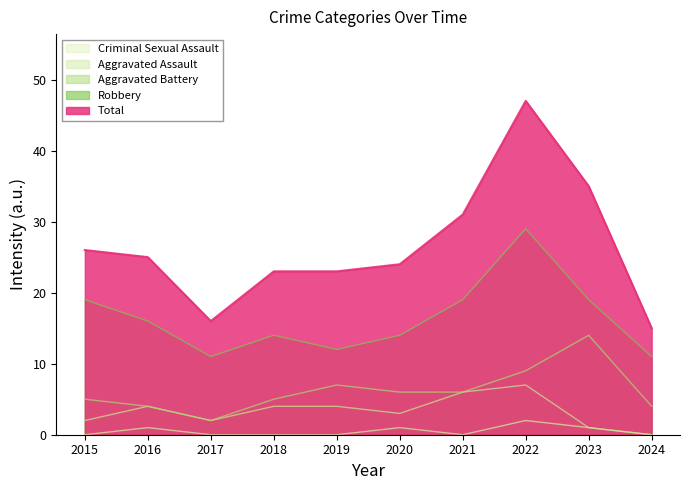

What is the sum of all Robbery values?

164